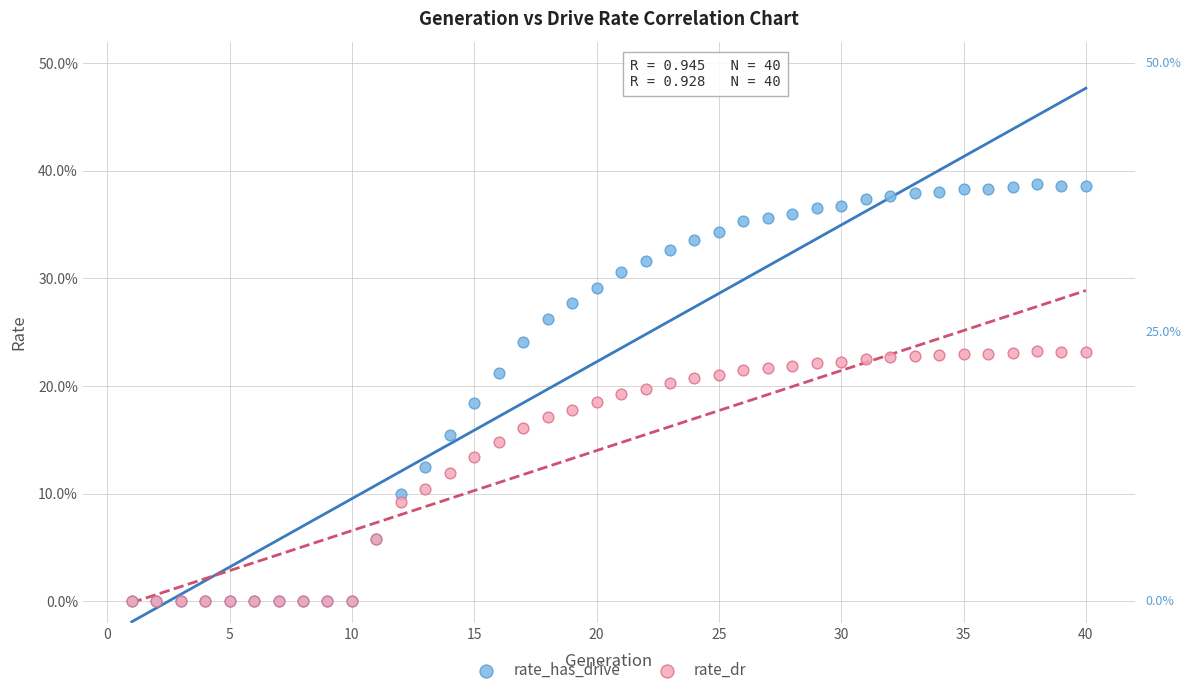

Which series has the widest spread of Y values?

rate_has_drive